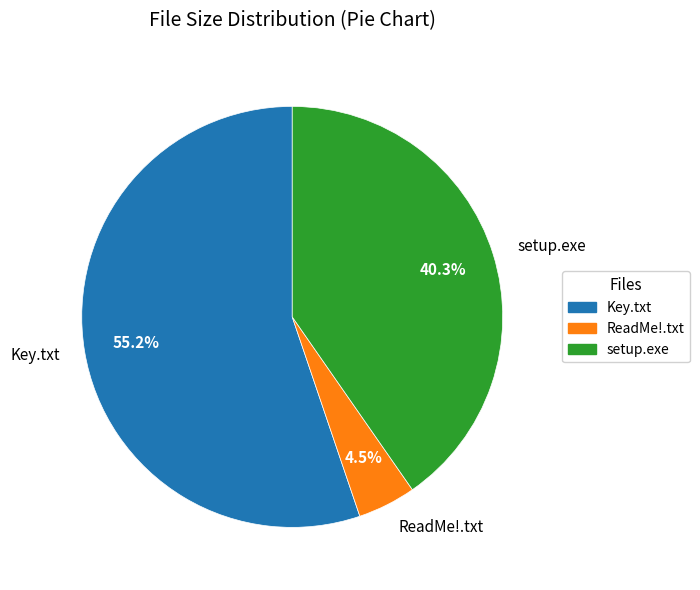

Approximately how many times larger is the value at ReadMe!.txt compared to Key.txt?

0.1